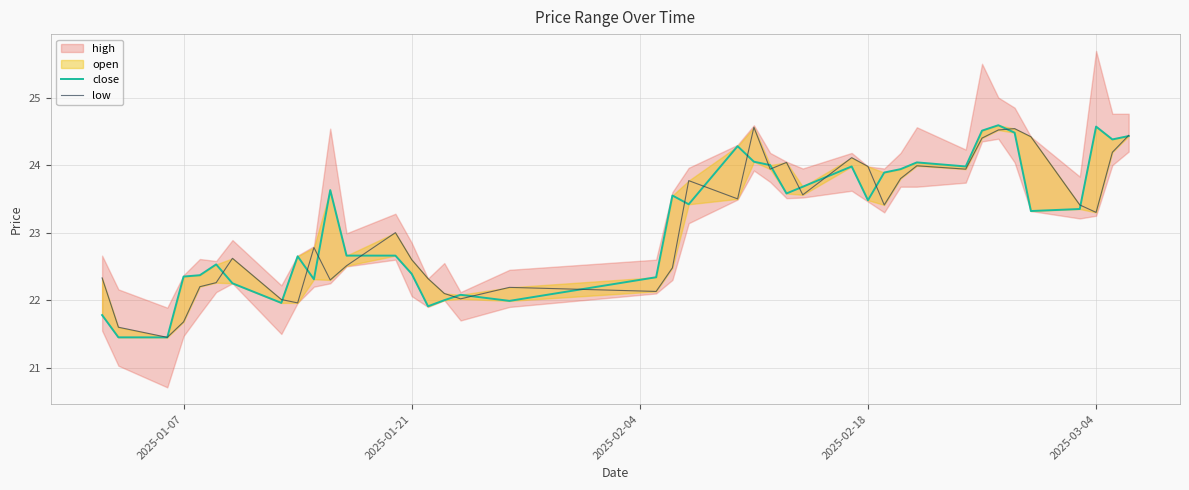

What is the difference between the maximum and second lowest values in the low series?

3.0